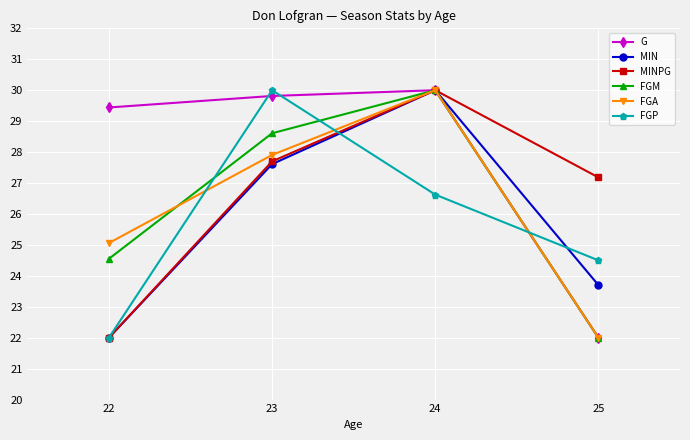

True or false: FGA has more than 0 interior local peaks.

True